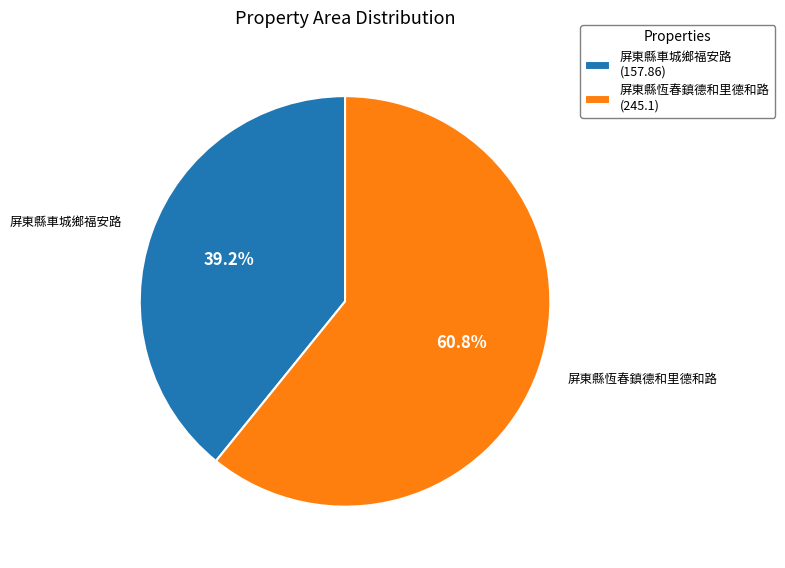

Which category has the smallest portion of the pie?

屏東縣車城鄉福安路 (157.86)